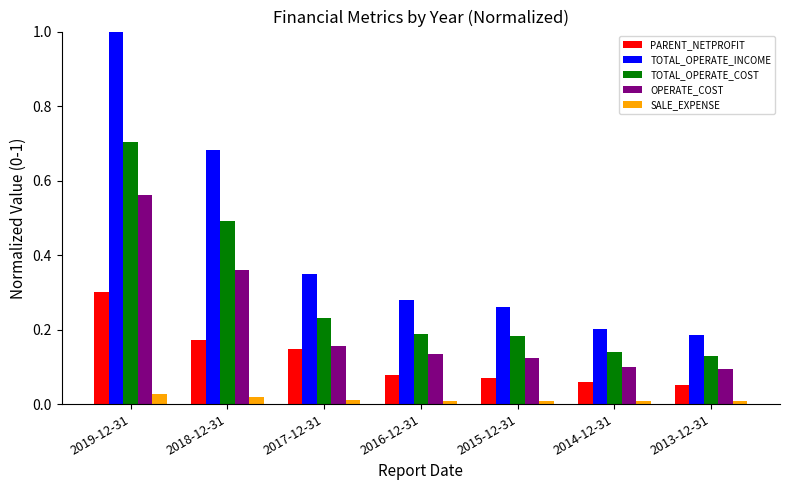

Which series has the largest range (max minus min)?

TOTAL_OPERATE_INCOME